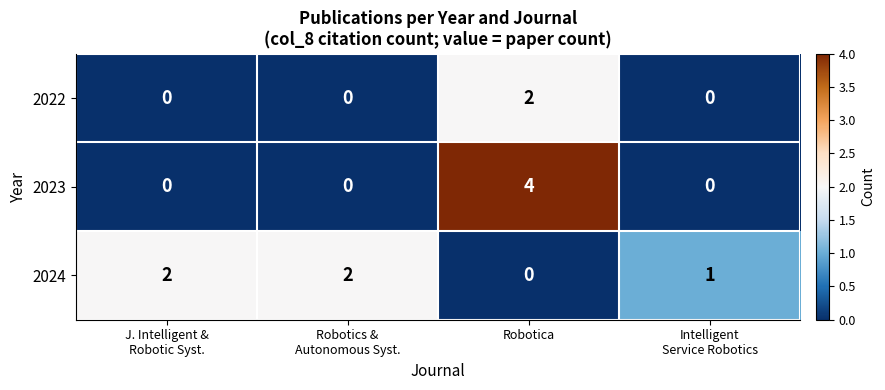

At how many categories does at least one series exceed 3?

1